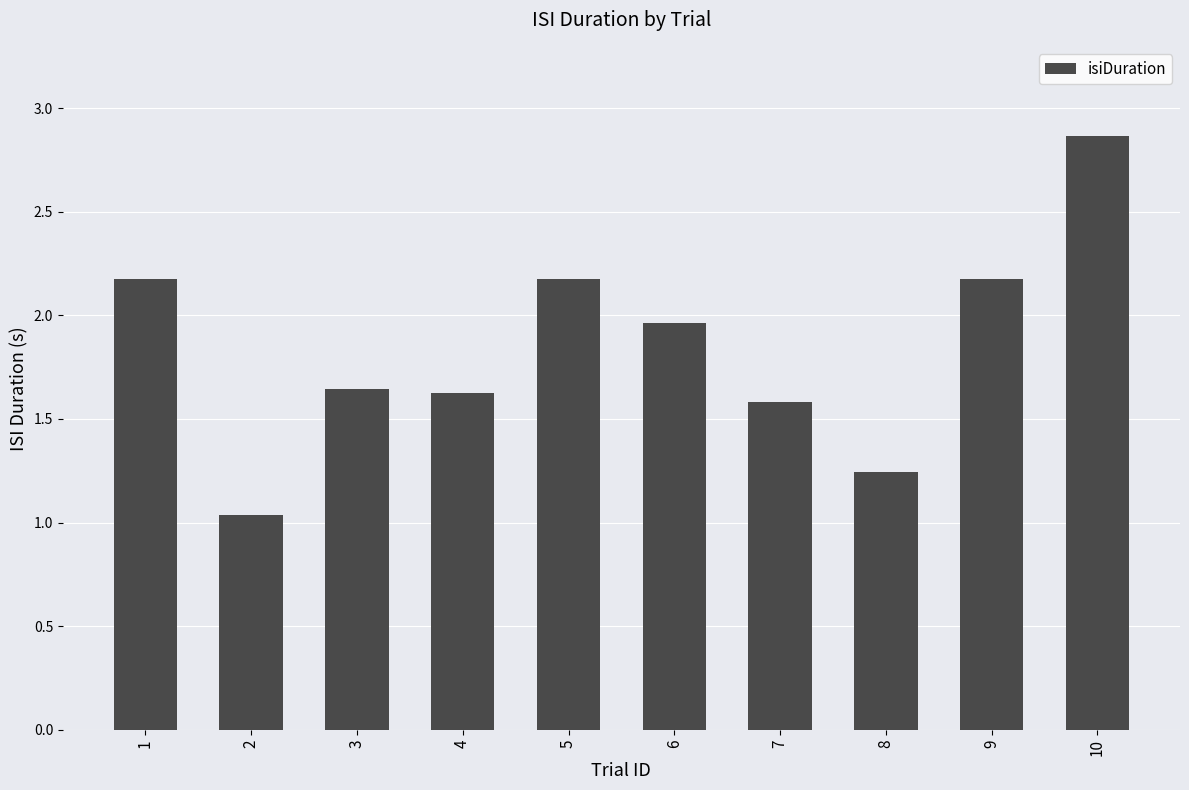

Which label corresponds to the largest value in the chart?

10